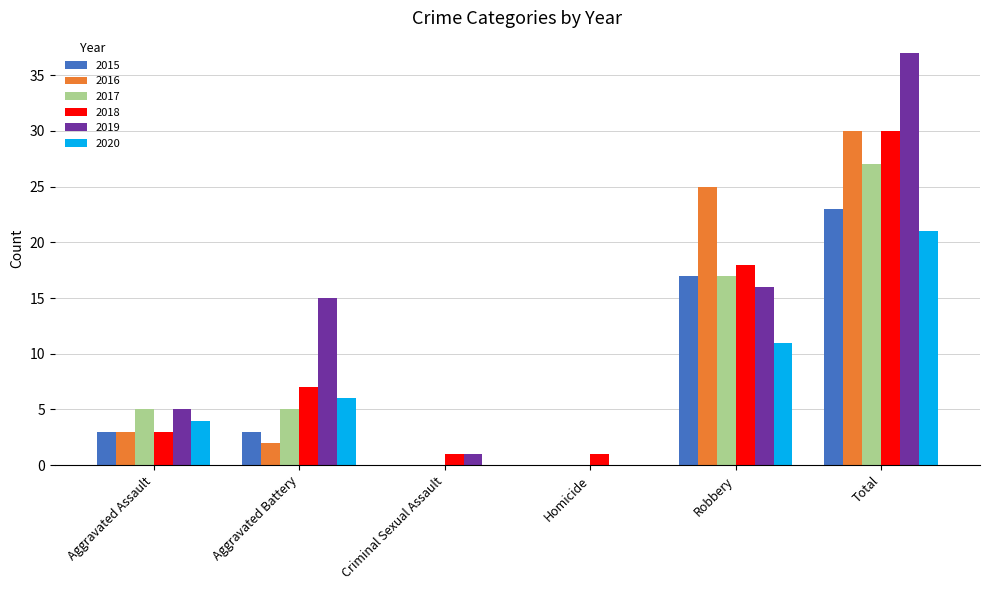

How many categories are shown in the chart?

6